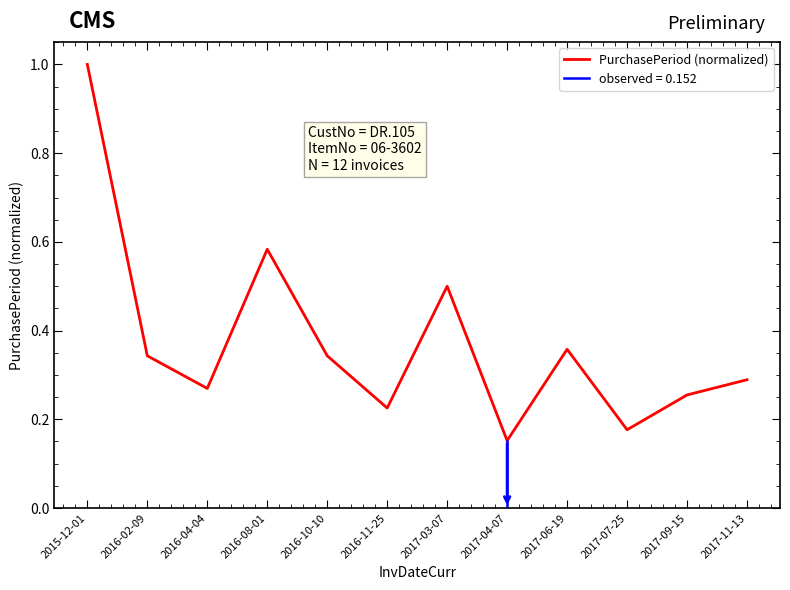

What is the label of the 6th point from the left?

2016-11-25